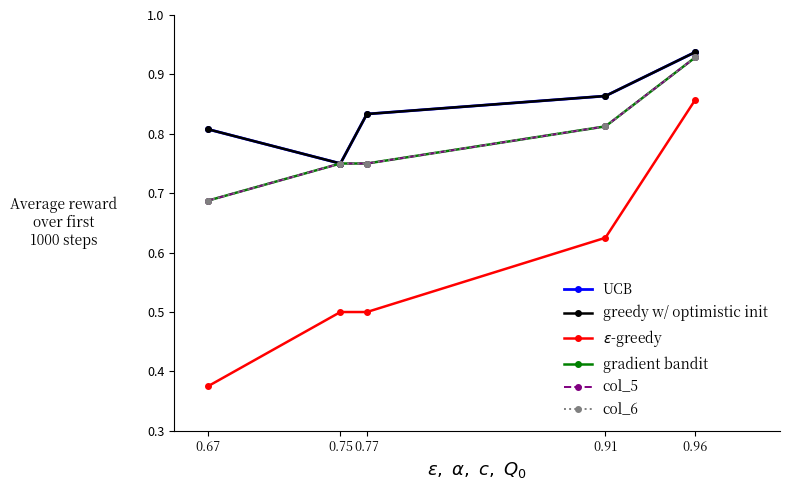

Is this an area chart (filled region under the line)?

No